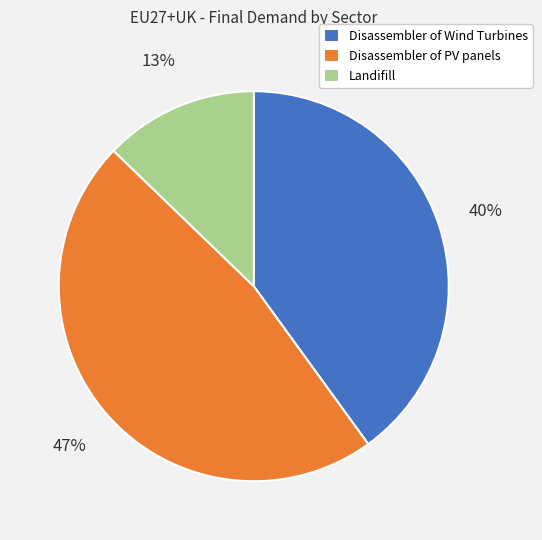

To the nearest percent, what is the average slice percentage?

33%